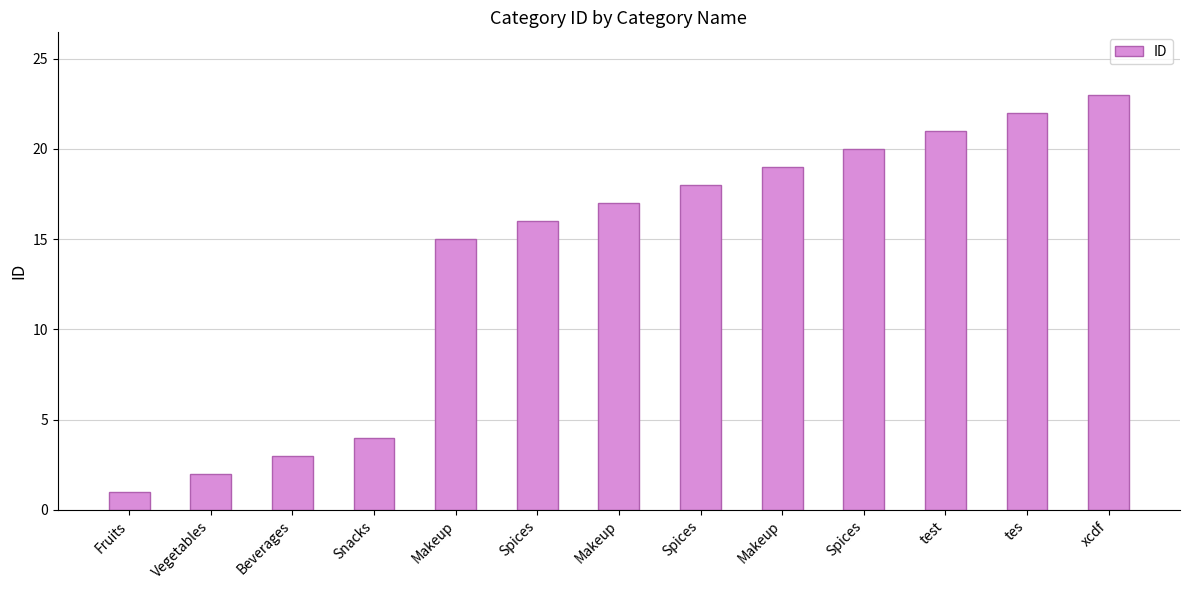

What is the sum of all values?

181